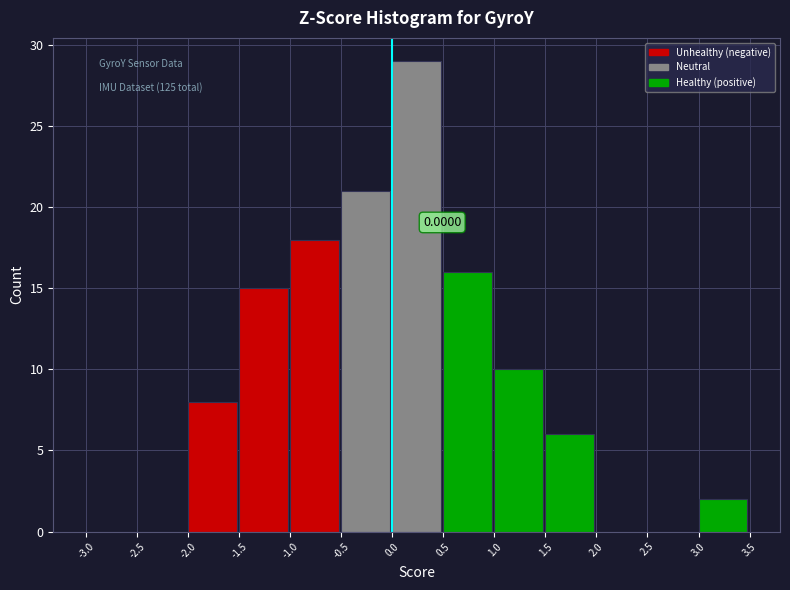

Which range on the x-axis has the tallest bar?

0.0 to 0.5